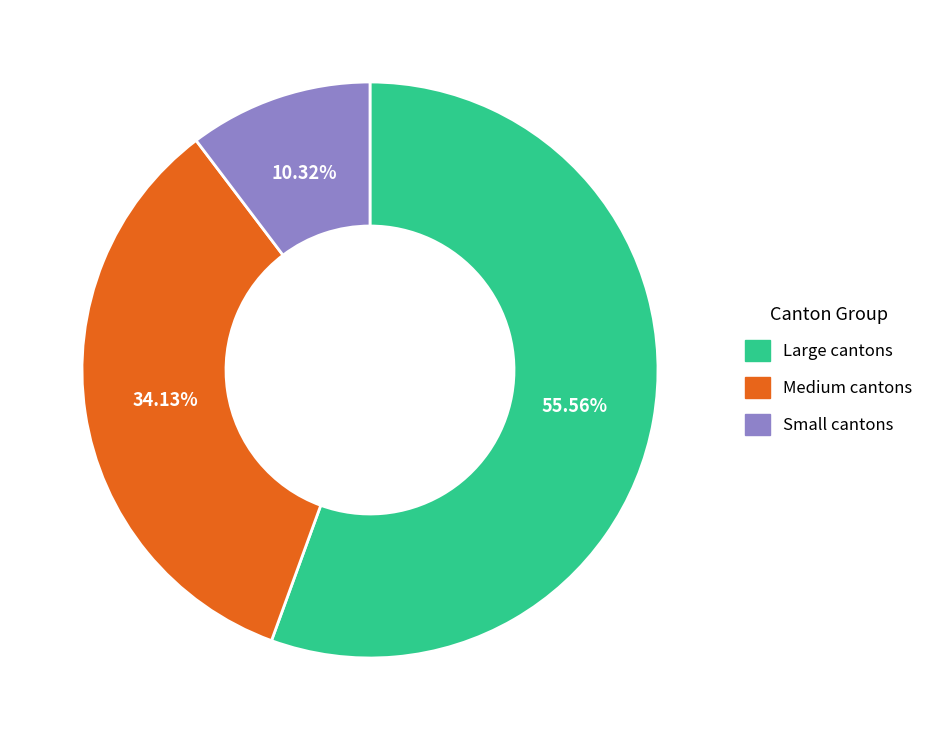

How many segments does this pie chart have?

3